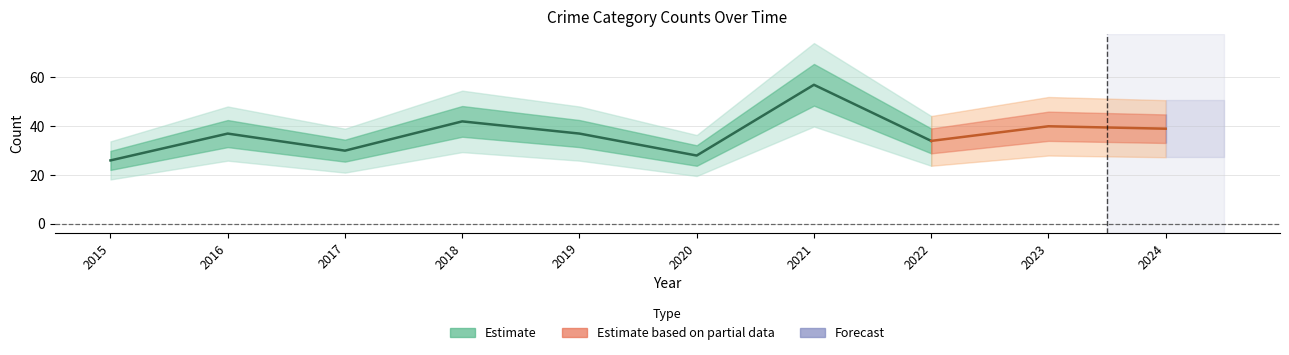

How many lines are shown in the chart?

4